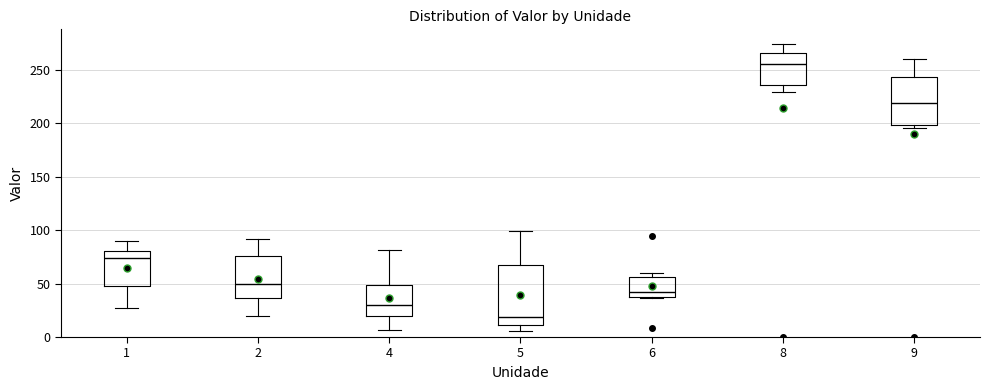

Which box has the highest median line?

8